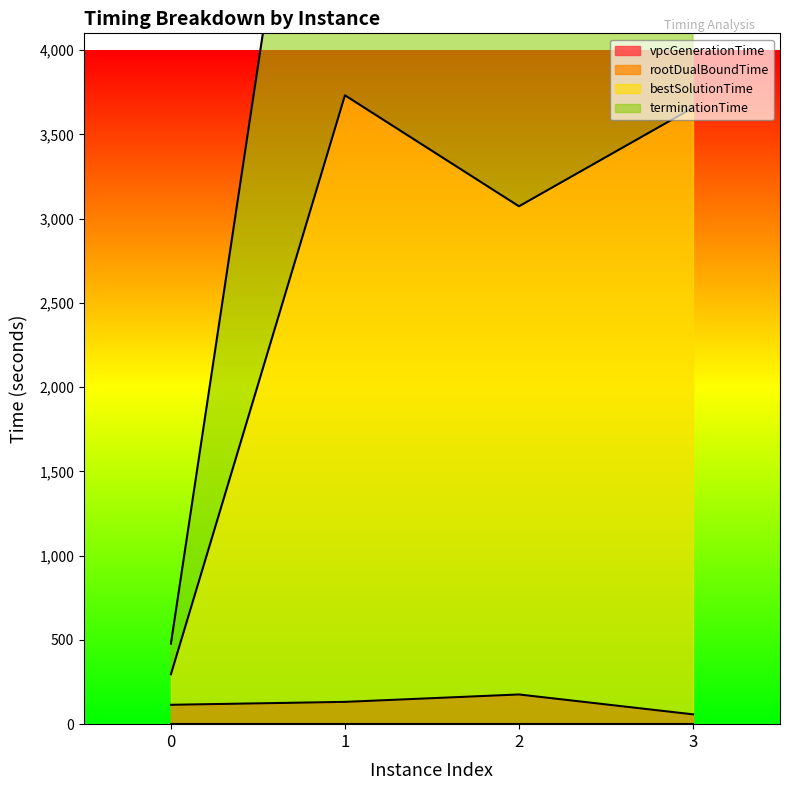

Reading left to right, transcribe all the data shown in this chart.

vpcGenerationTime: 0.0	0.0	0.0	0.0
rootDualBoundTime: 114.8	132.2	176.1	58.2
bestSolutionTime: 296.1	3732.2	3073.5	3658.2
terminationTime: 478.1	7332.2	6673.5	7258.3